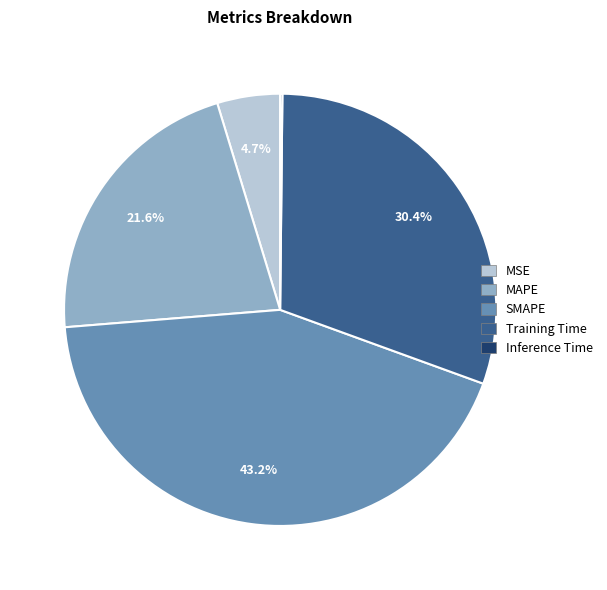

The MSE slice represents 14% of the pie. True or false?

False